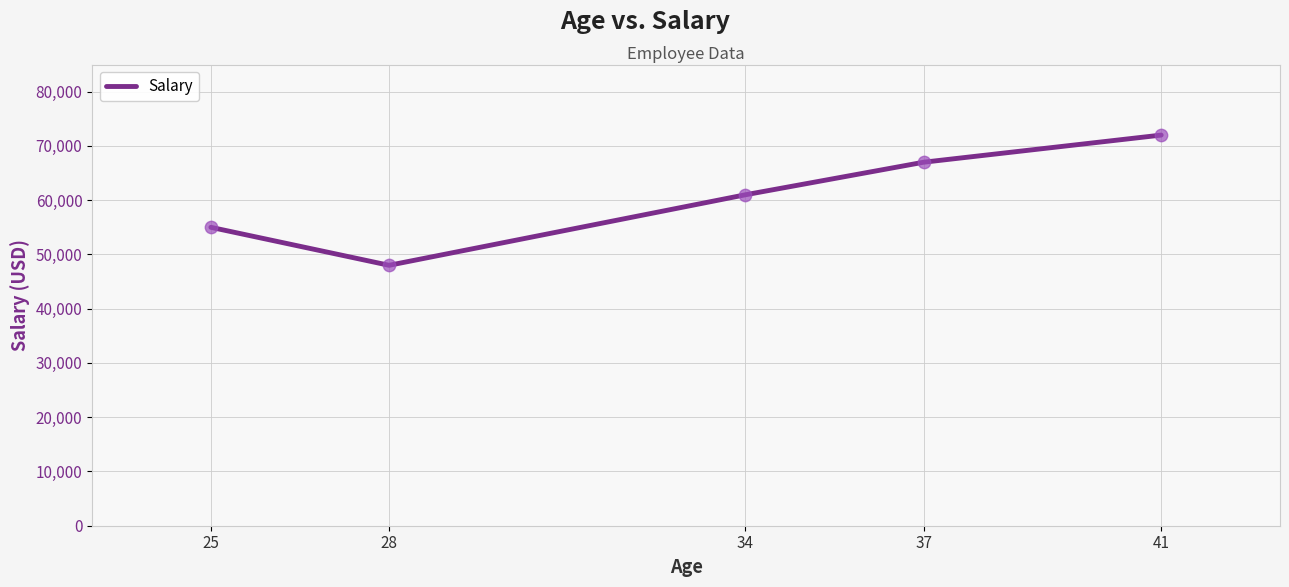

What is the change in value from 25 to 28?

-7000